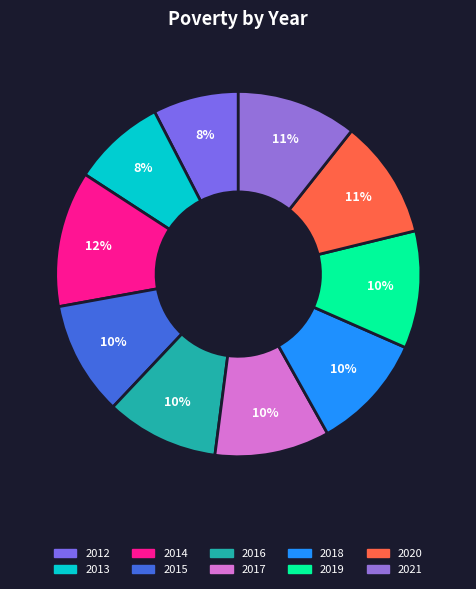

To the nearest percent, what portion does 2013 represent?

8%